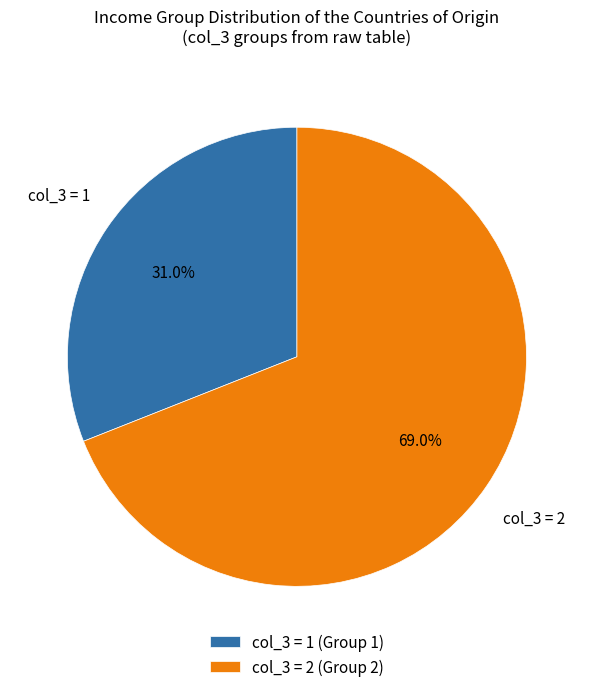

Is col_3 = 1 (Group 1) the majority of the pie?

No